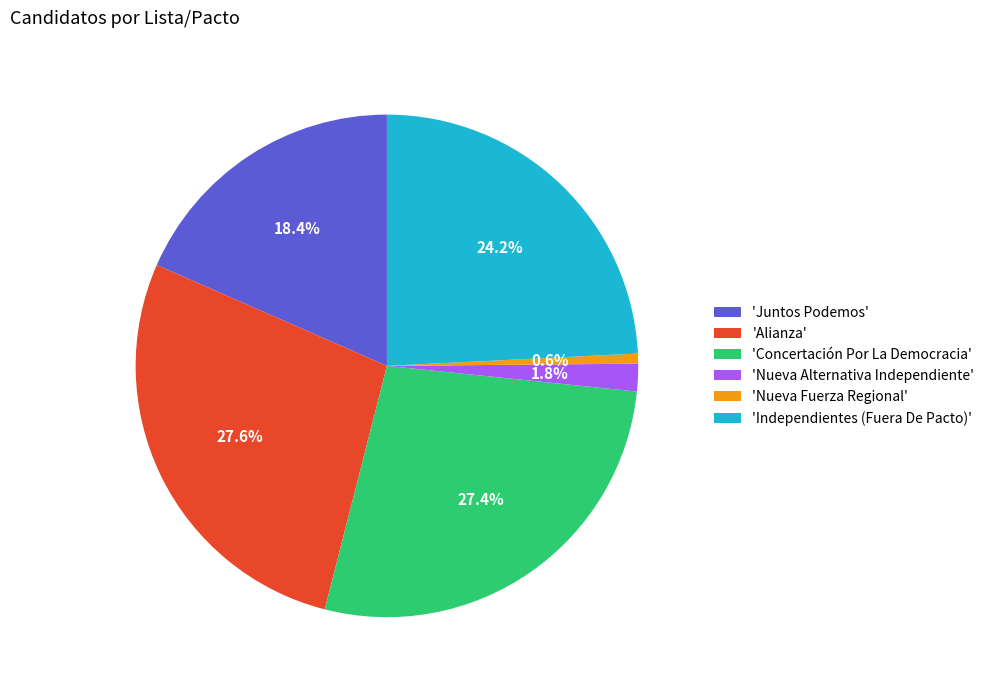

Which slice is the smallest?

'Nueva Fuerza Regional'